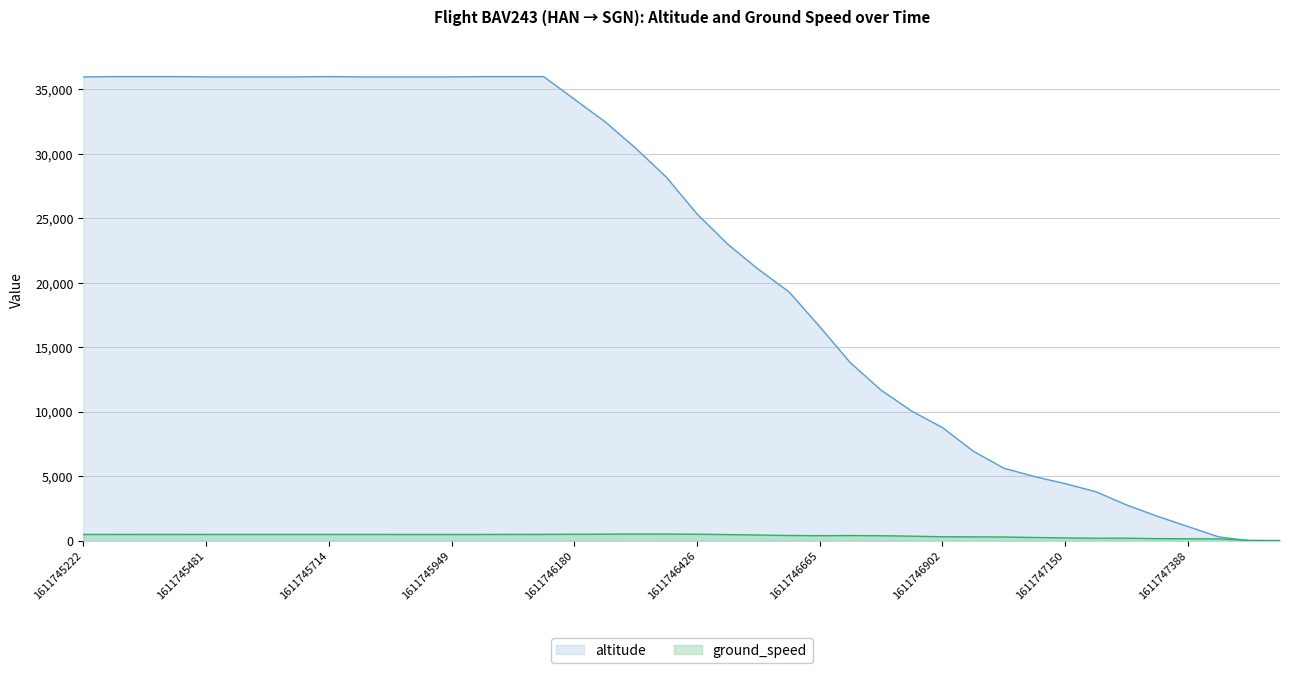

How many interior local peaks does the ground_speed series have?

3